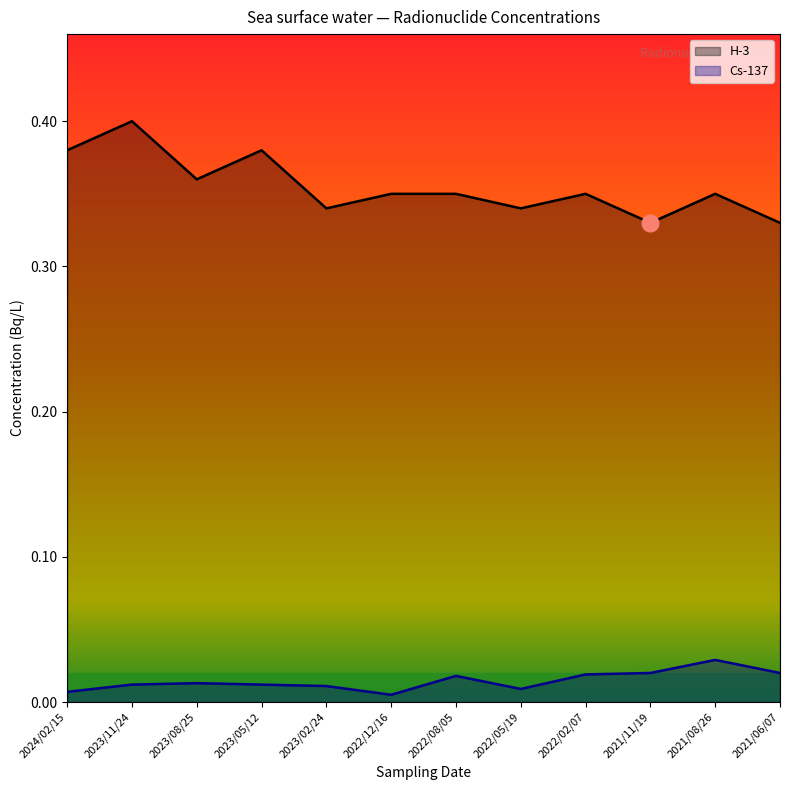

Where is the first local minimum for H-3?

2023/08/25